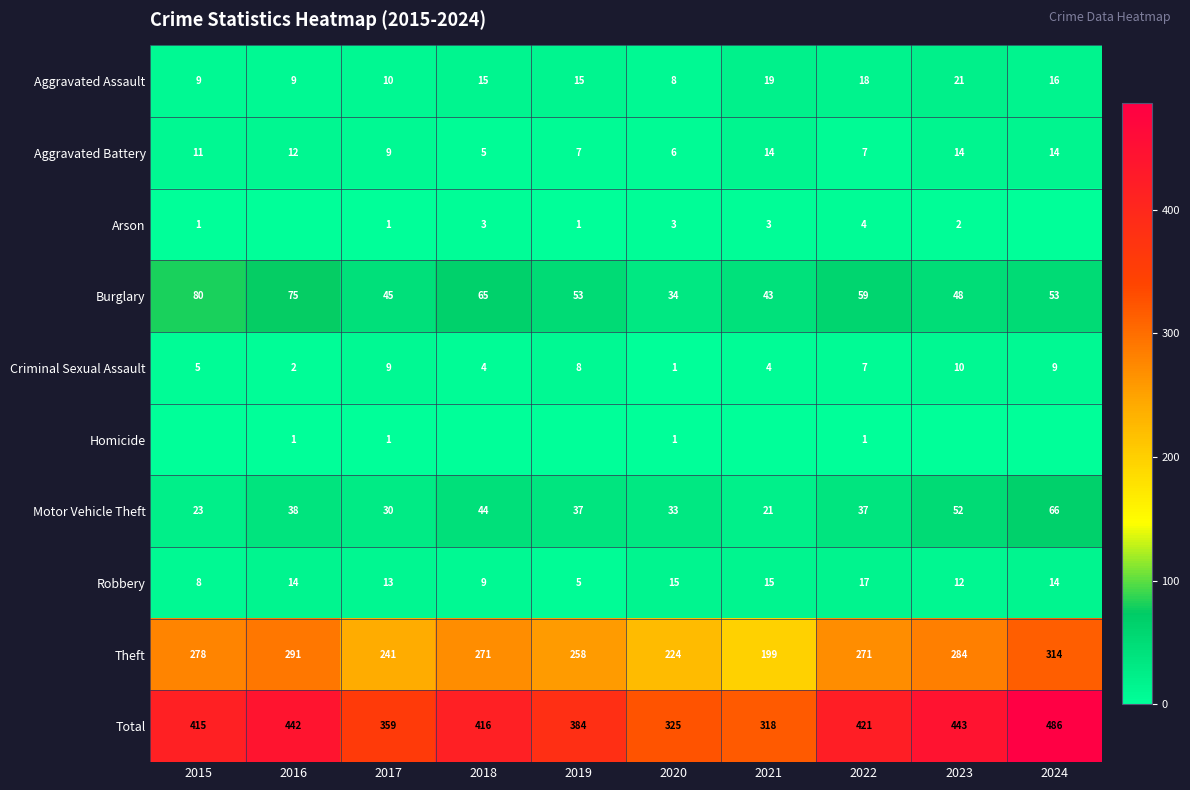

Where does the Criminal Sexual Assault series first go above 7?

2017